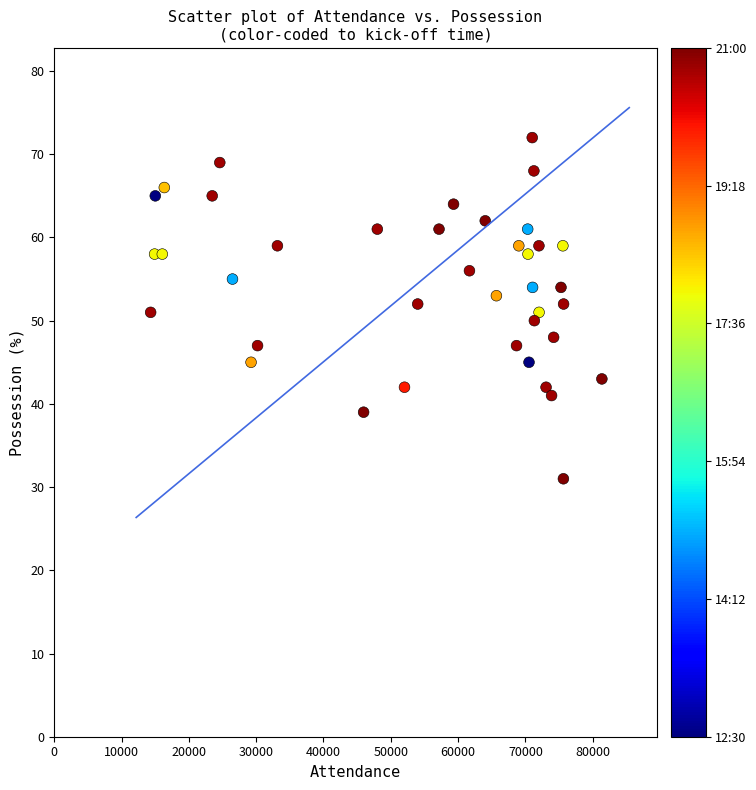

What is the range of X values (max minus min)?

67046